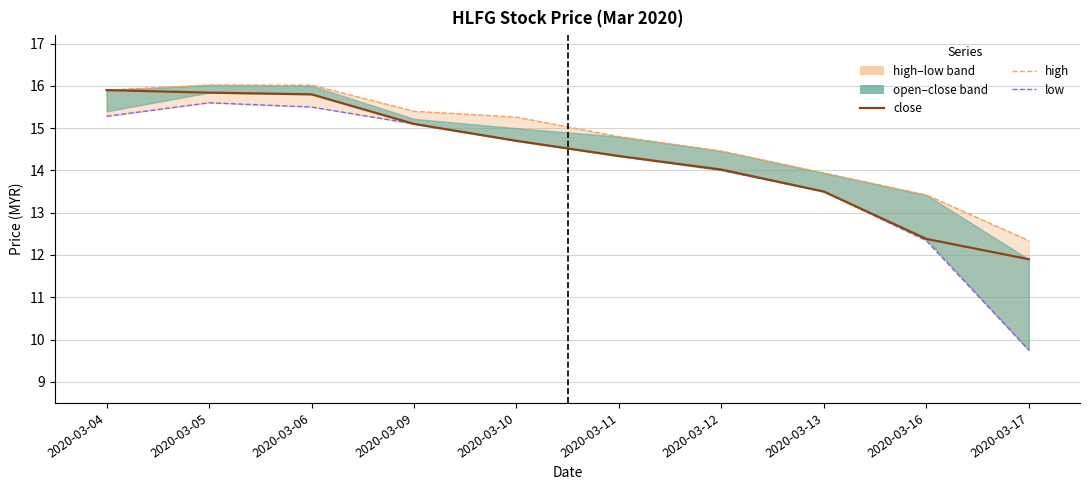

True or false: high has more than 0 interior local peaks.

False